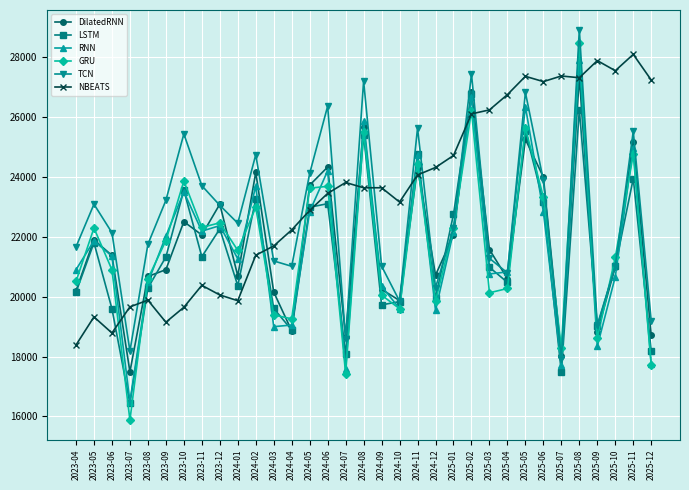

What is the sum of all GRU values?

715268.3